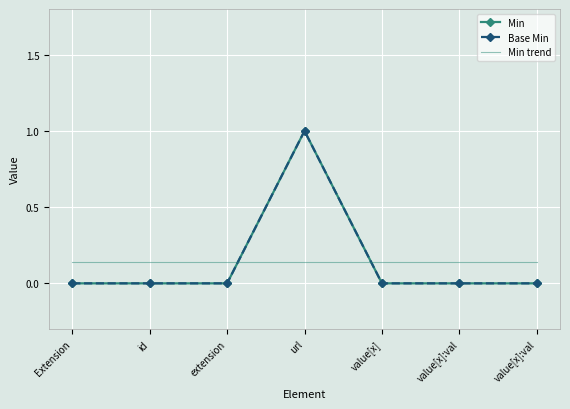

What is the average value of the Base Min series?

0.1